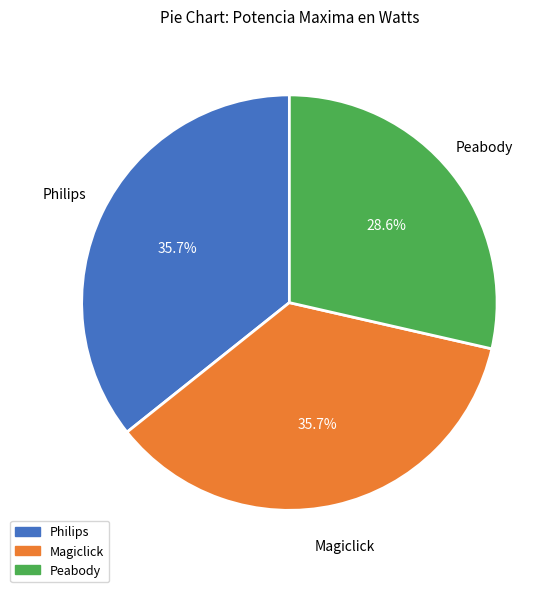

Approximately how many times larger is the value at Magiclick compared to Philips?

1.0